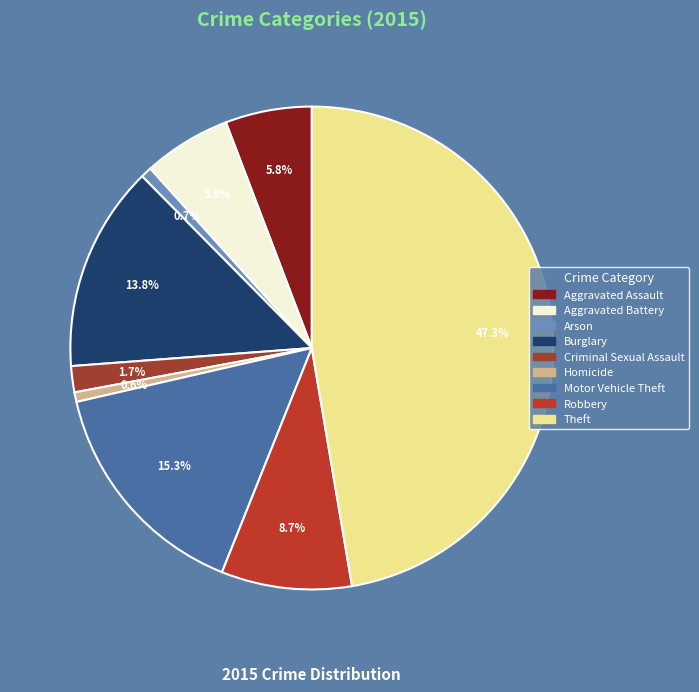

What is the change in value from Aggravated Battery to Burglary?

+86